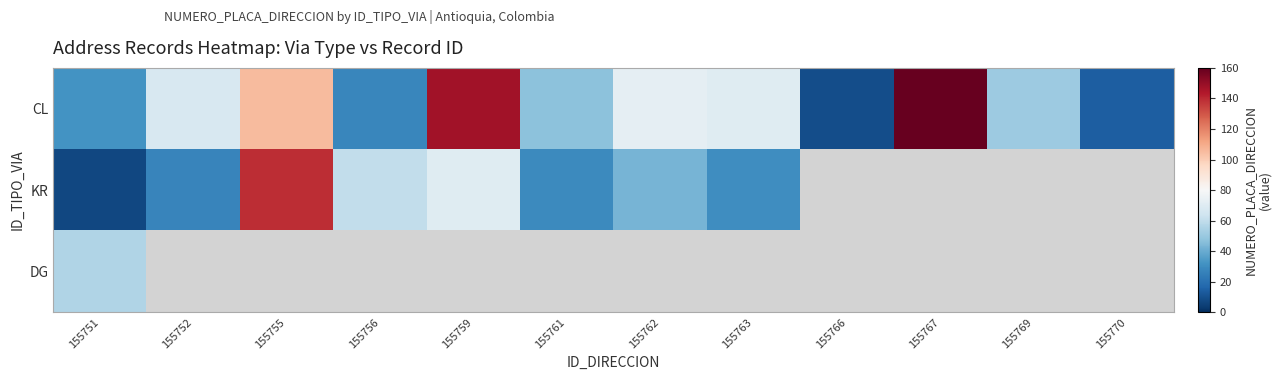

At how many categories does at least one series exceed 73?

3